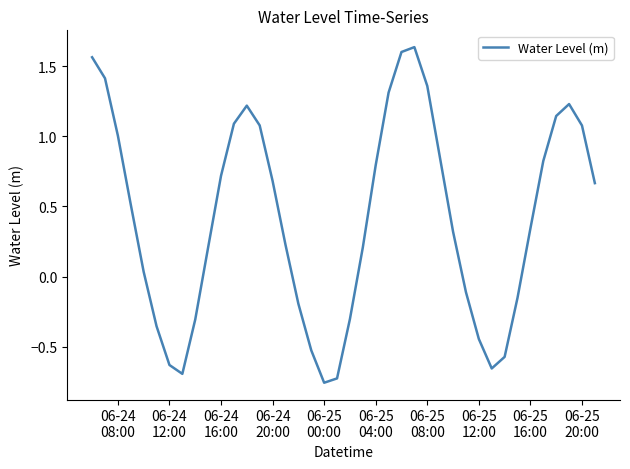

How many points are higher than both their immediate neighbors (excluding endpoints)?

3